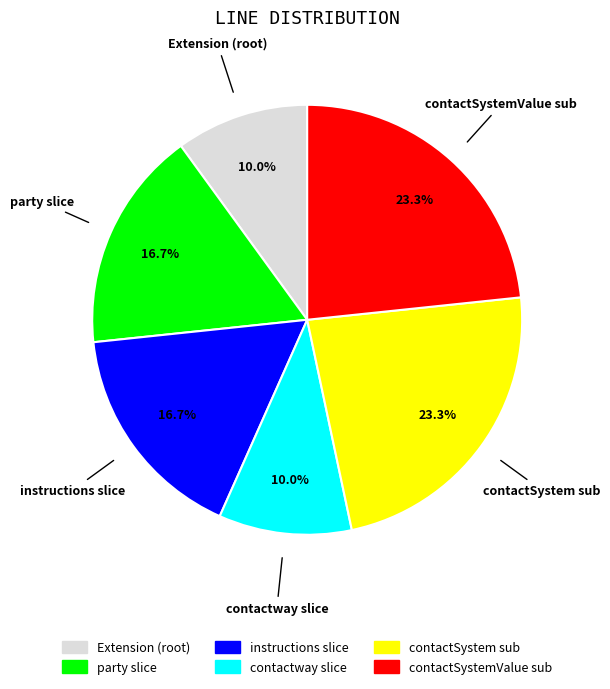

What is the total percentage of contactSystemValue sub and party slice?

40.0%